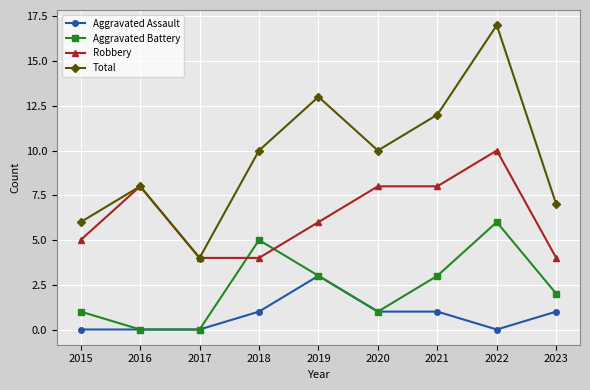

At how many categories does at least one series exceed 15?

1